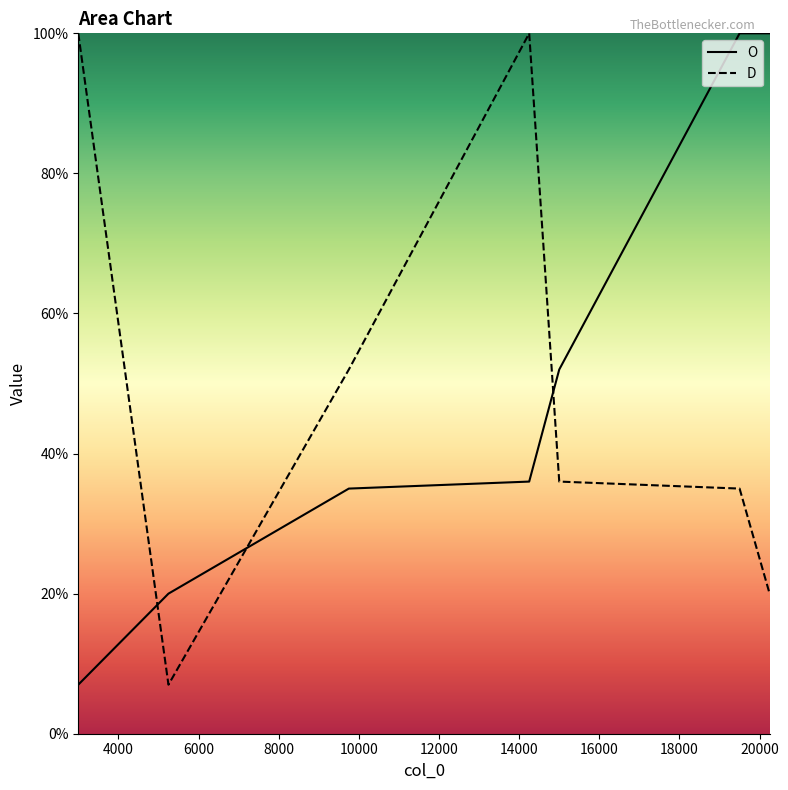

Rank the series by their maximum value, from highest to lowest.

O, D